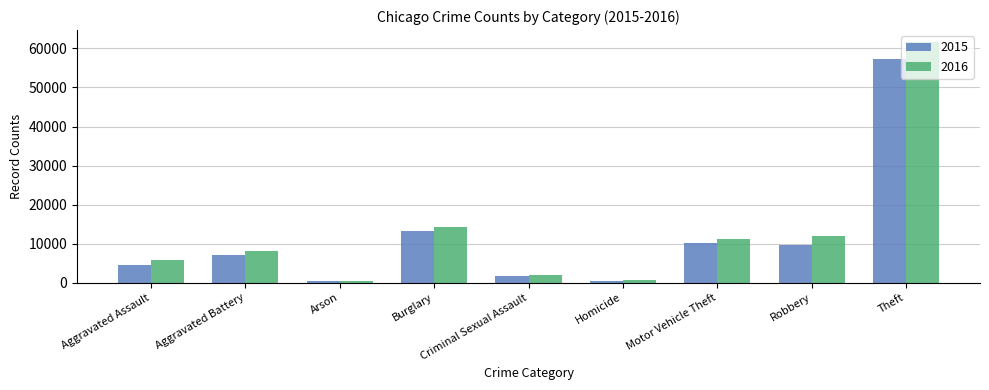

Rank the series at Burglary from highest to lowest value.

2016, 2015